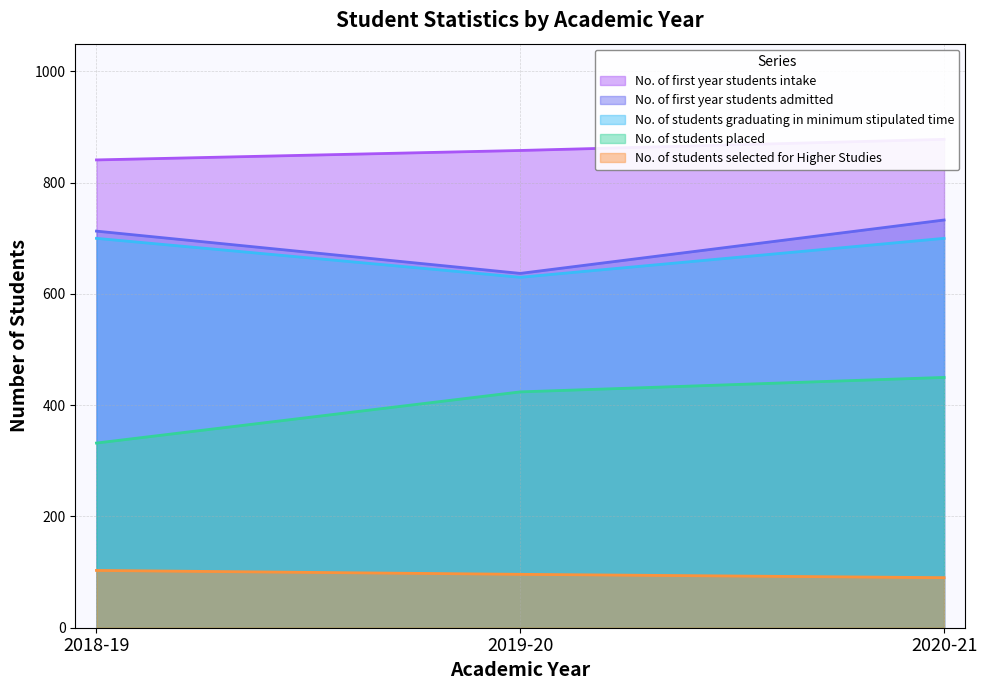

Which series has the largest total across all categories?

No. of first year students intake